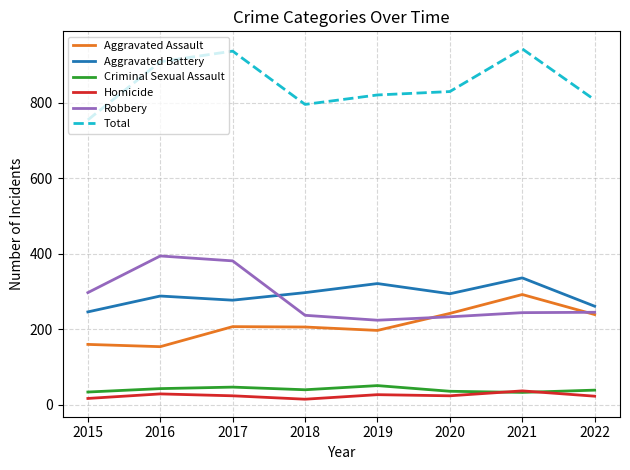

The Total series shows 936 at 2017. True or false?

True